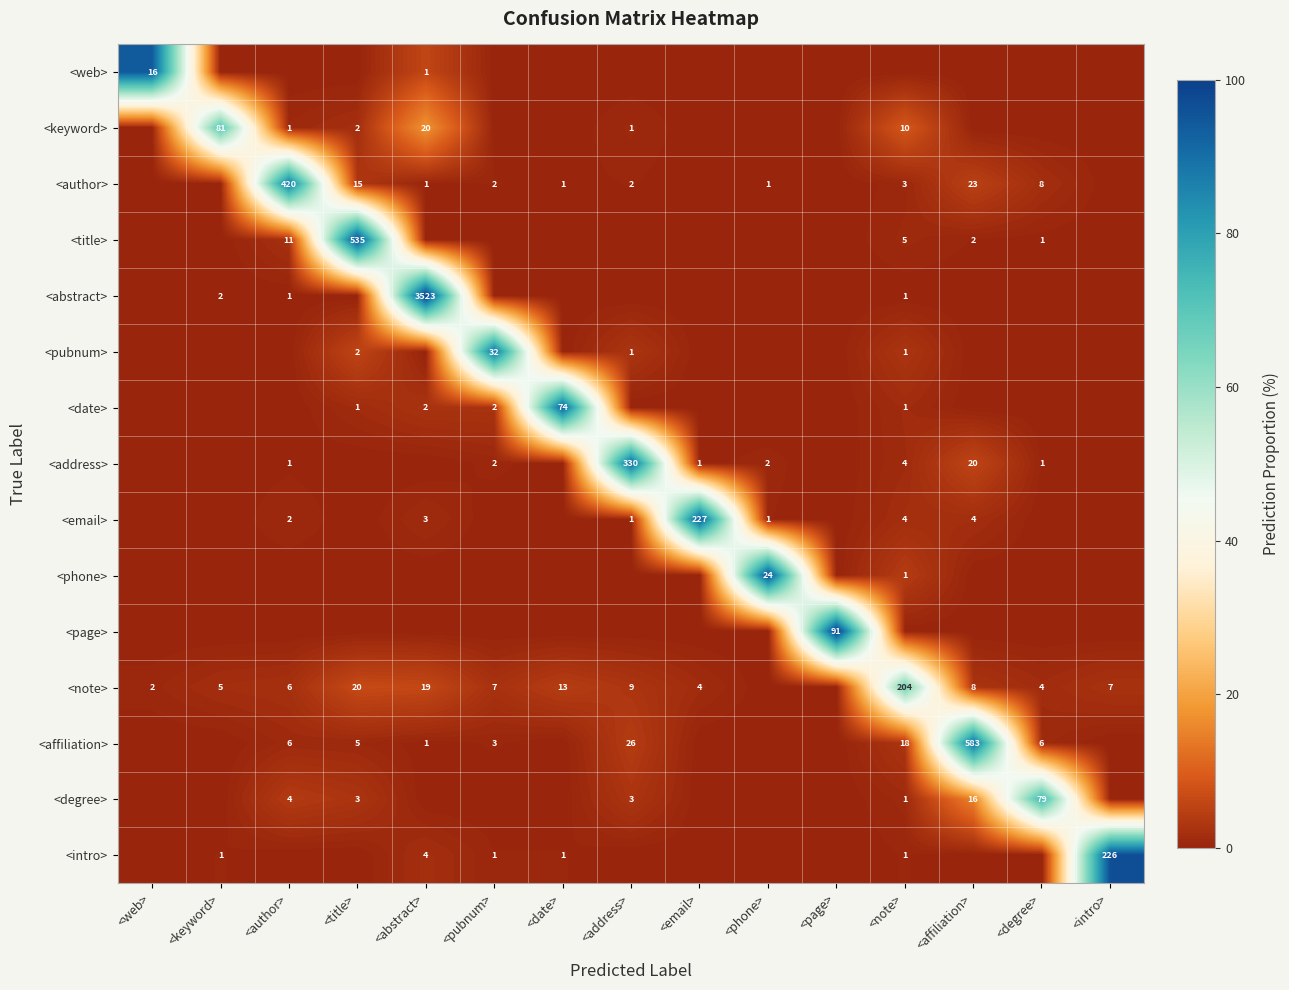

True or false: <email> has a value of 4 at <note>.

True